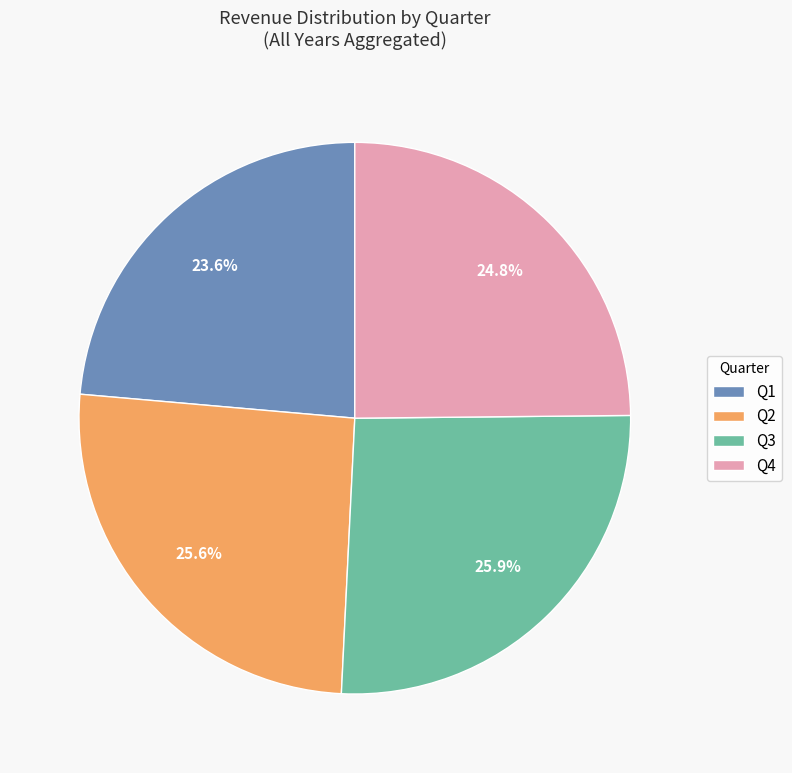

Which slice is the smallest?

Q1